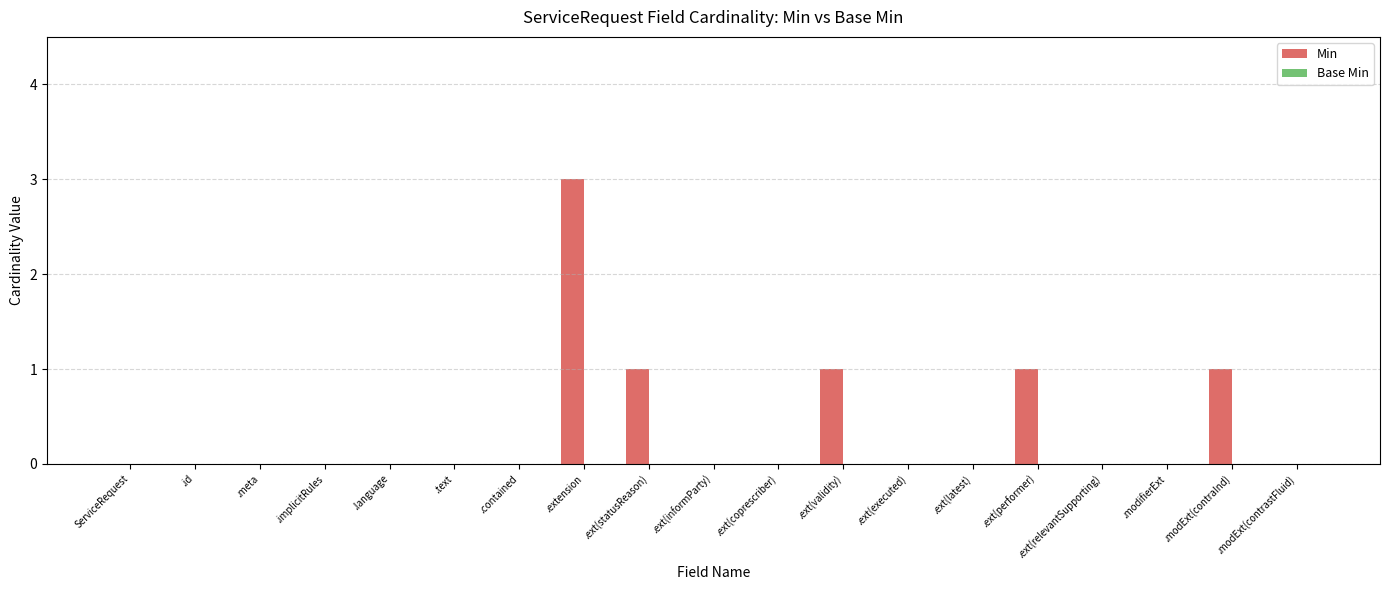

Between .modExt(contrastFluid) and .extension, which is larger?

.extension